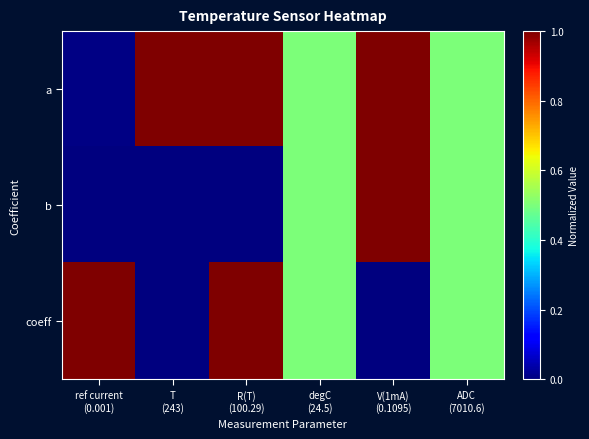

Which has a higher value, ref current
(0.001) or T
(243)?

T
(243)